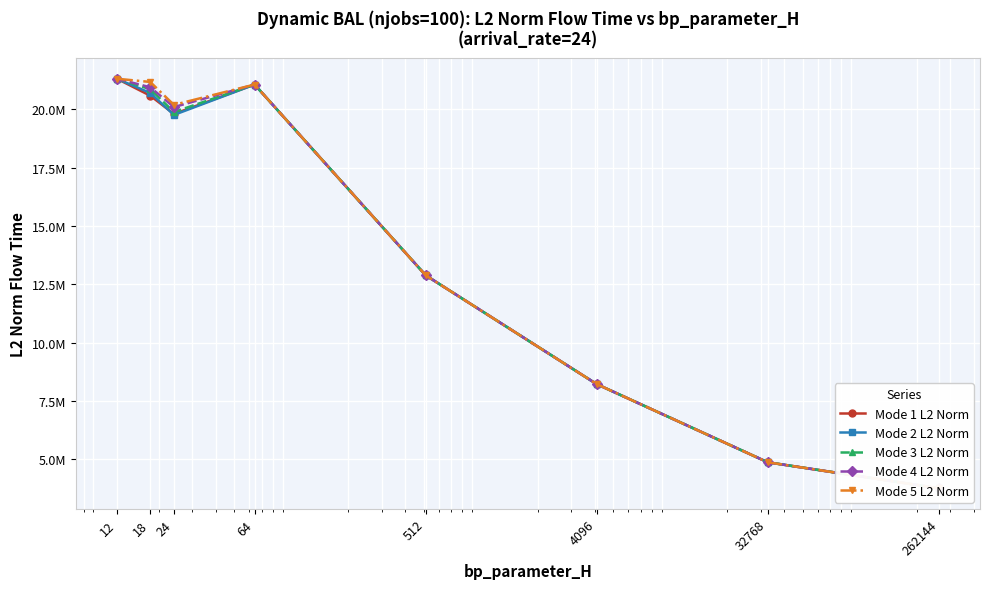

What is the difference between the Mode 2 L2 Norm values at 4096 and 262144?

4469127.8